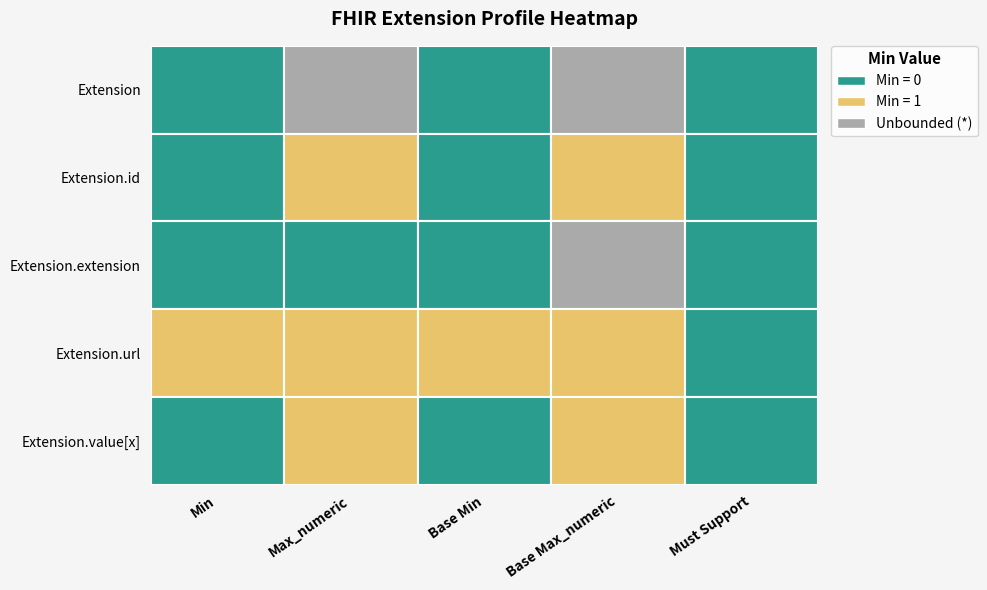

Is the value of Extension.extension at 0 greater than the value of Extension.value[x] at 2?

No